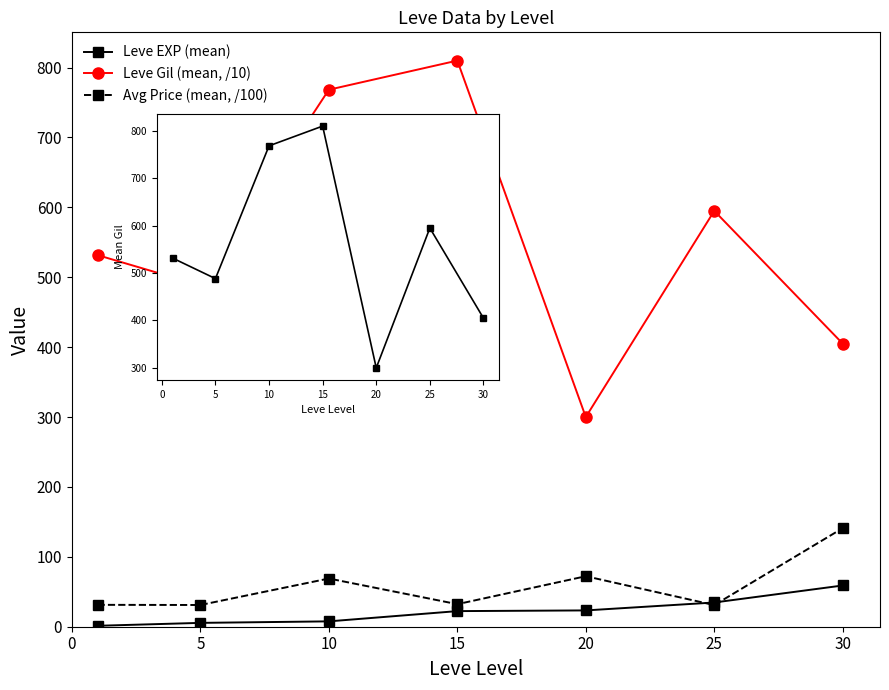

True or false: Leve Gil (mean, /10) and Leve EXP (mean) cross at least once.

False